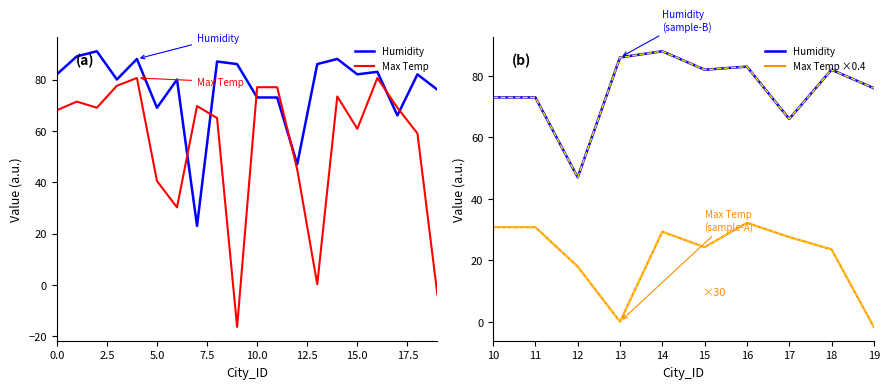

What is the difference between the highest and lowest values at 6?

49.8